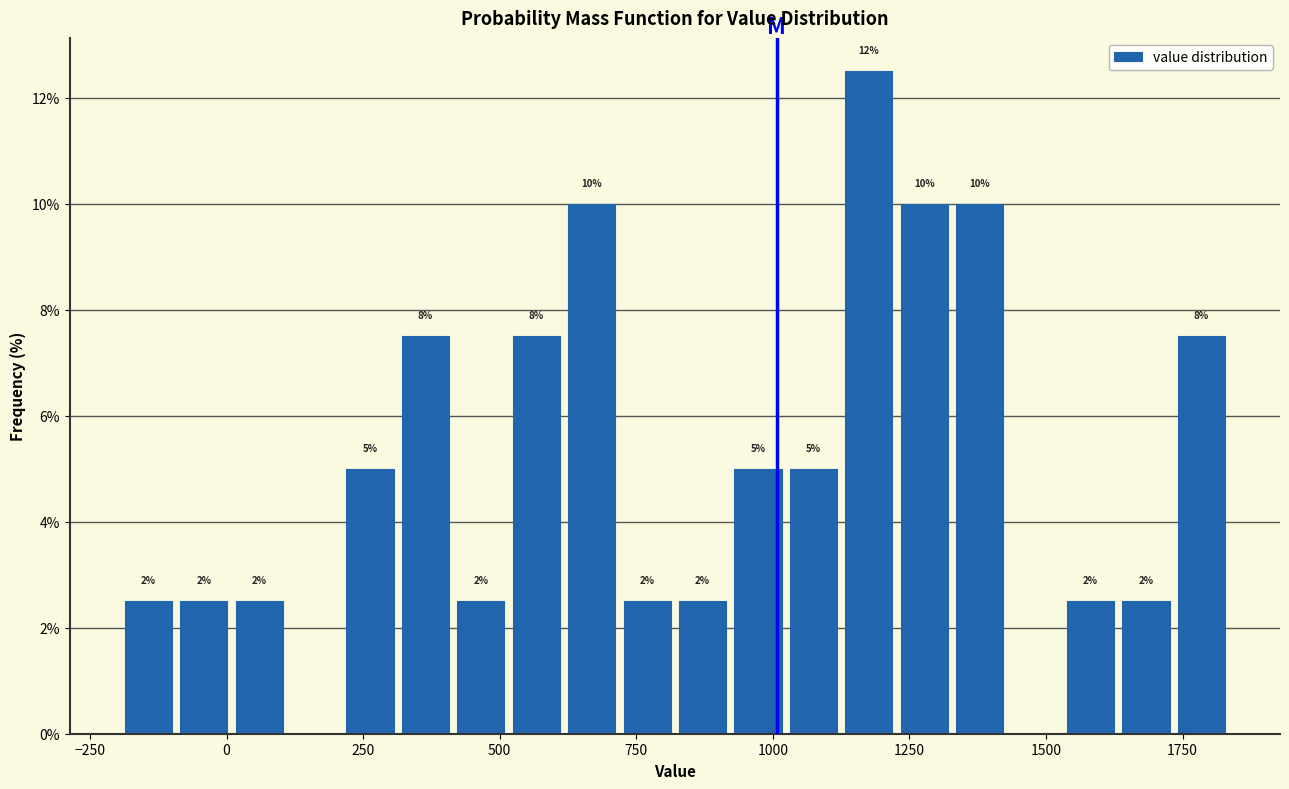

Around what value on the x-axis is the tallest bar? Give the approximate position of its centre, as read against the axis.

1200